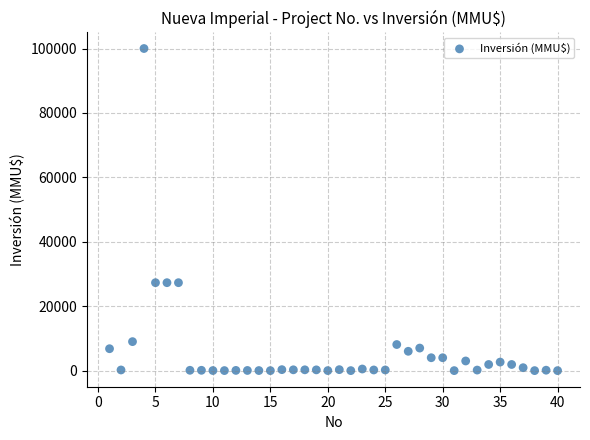

What is the range of Y values (max minus min)?

100000